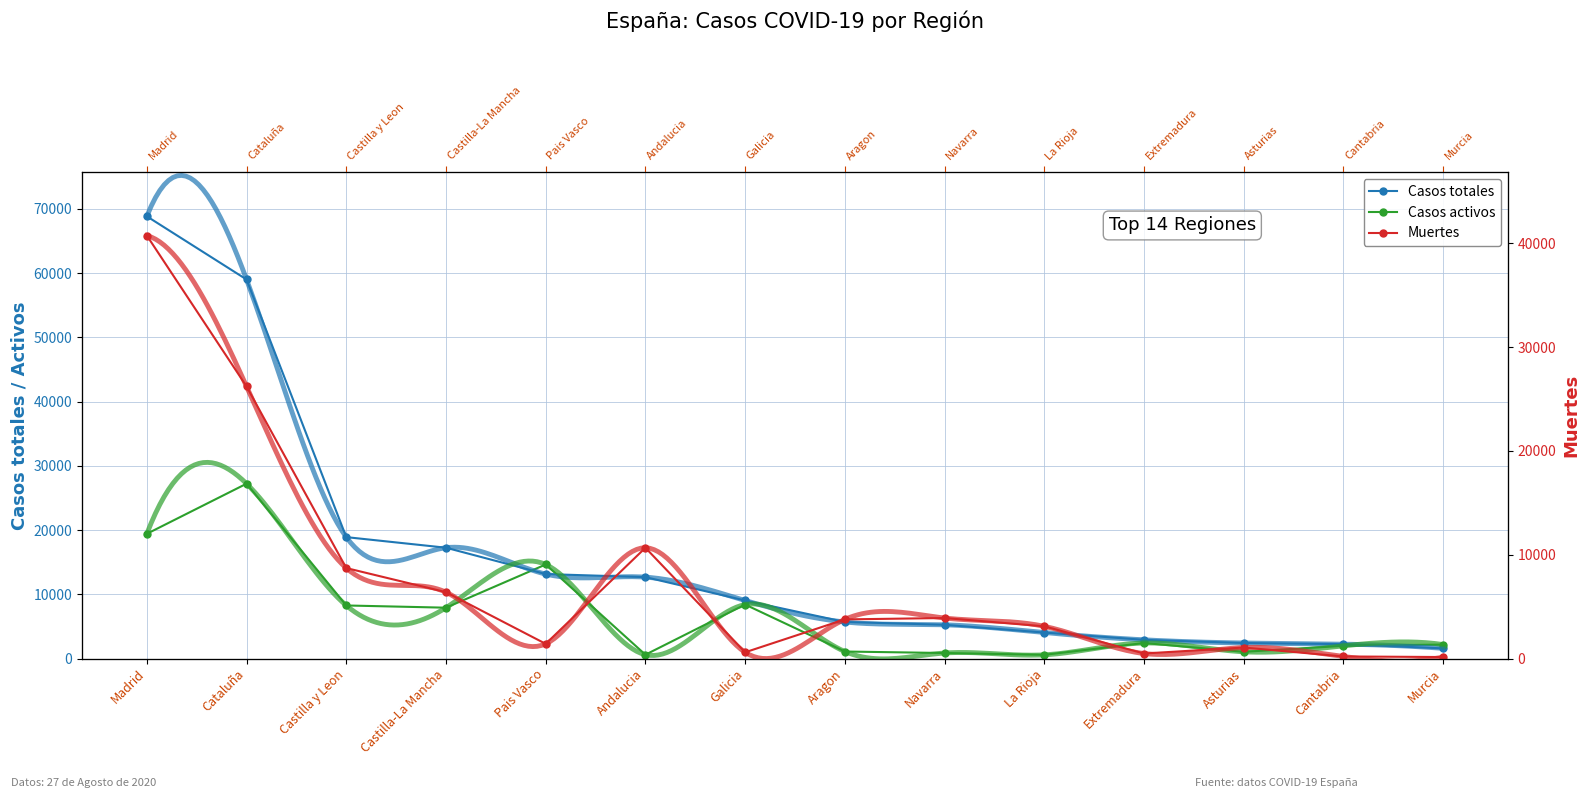

Which series has the largest total across all categories?

Casos totales